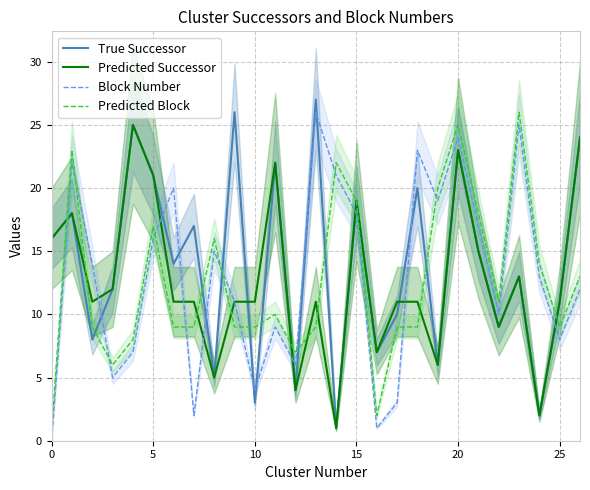

At which label is Predicted Successor closest to 13?

23